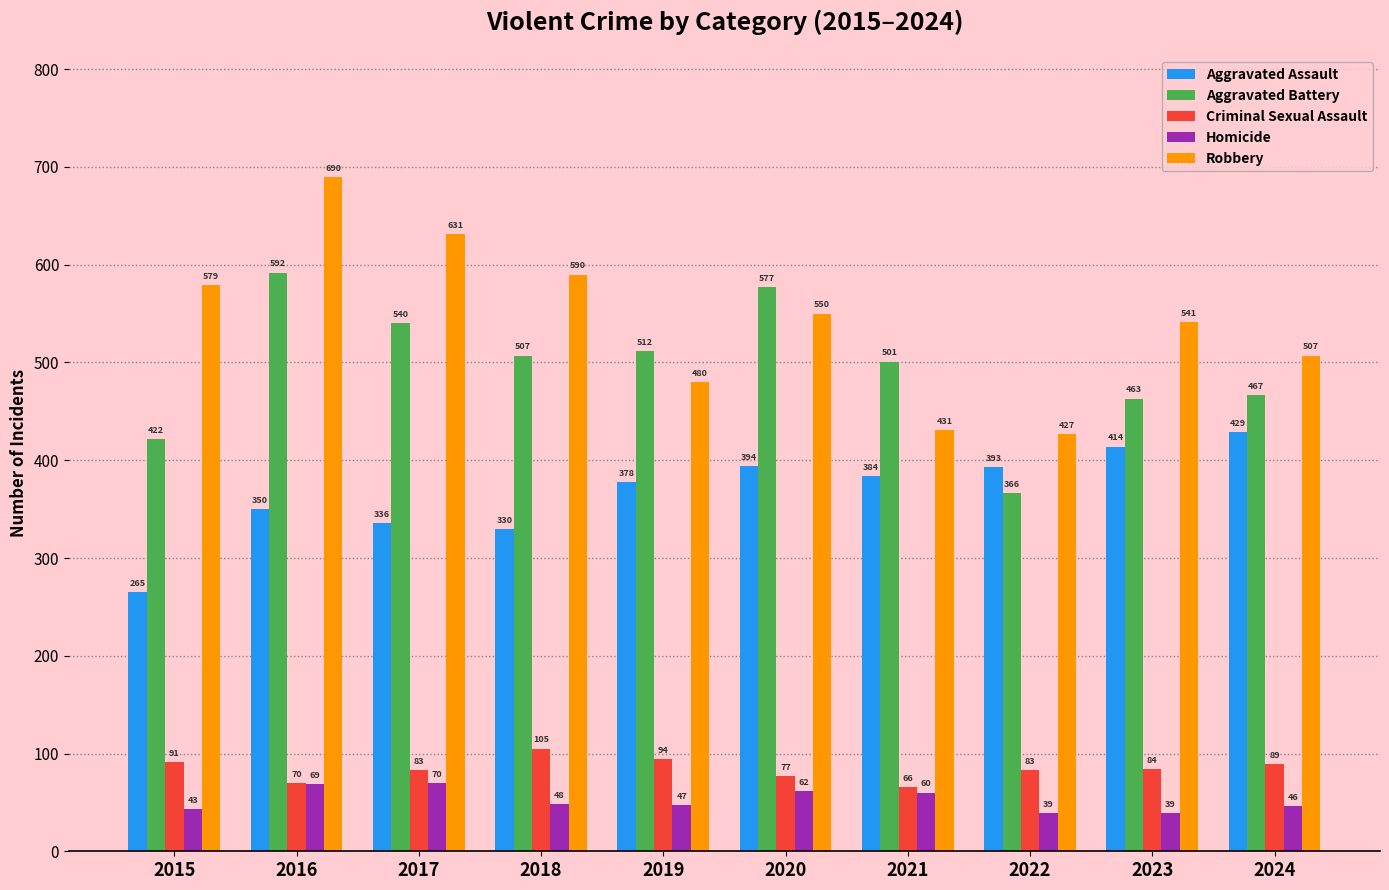

At which label does Homicide first exceed 48?

2016